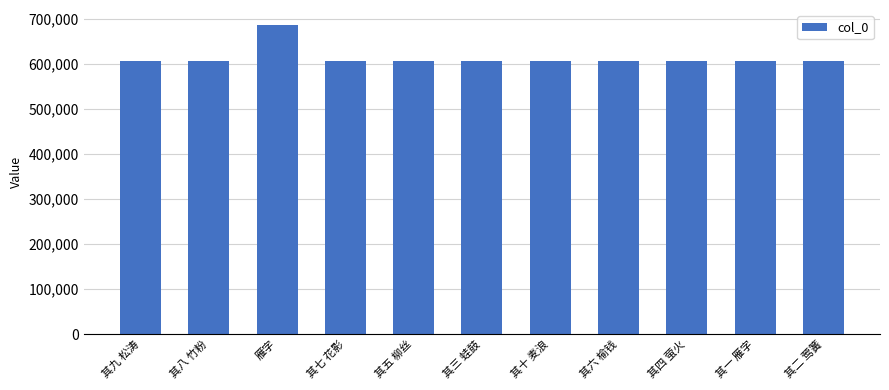

What is the smallest value displayed?

607208